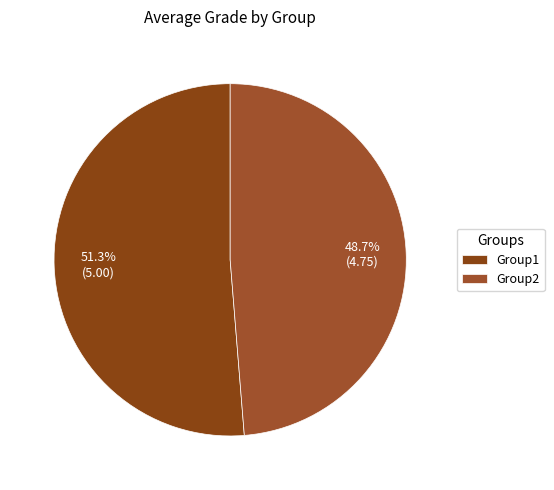

How many slices are in this pie chart?

2